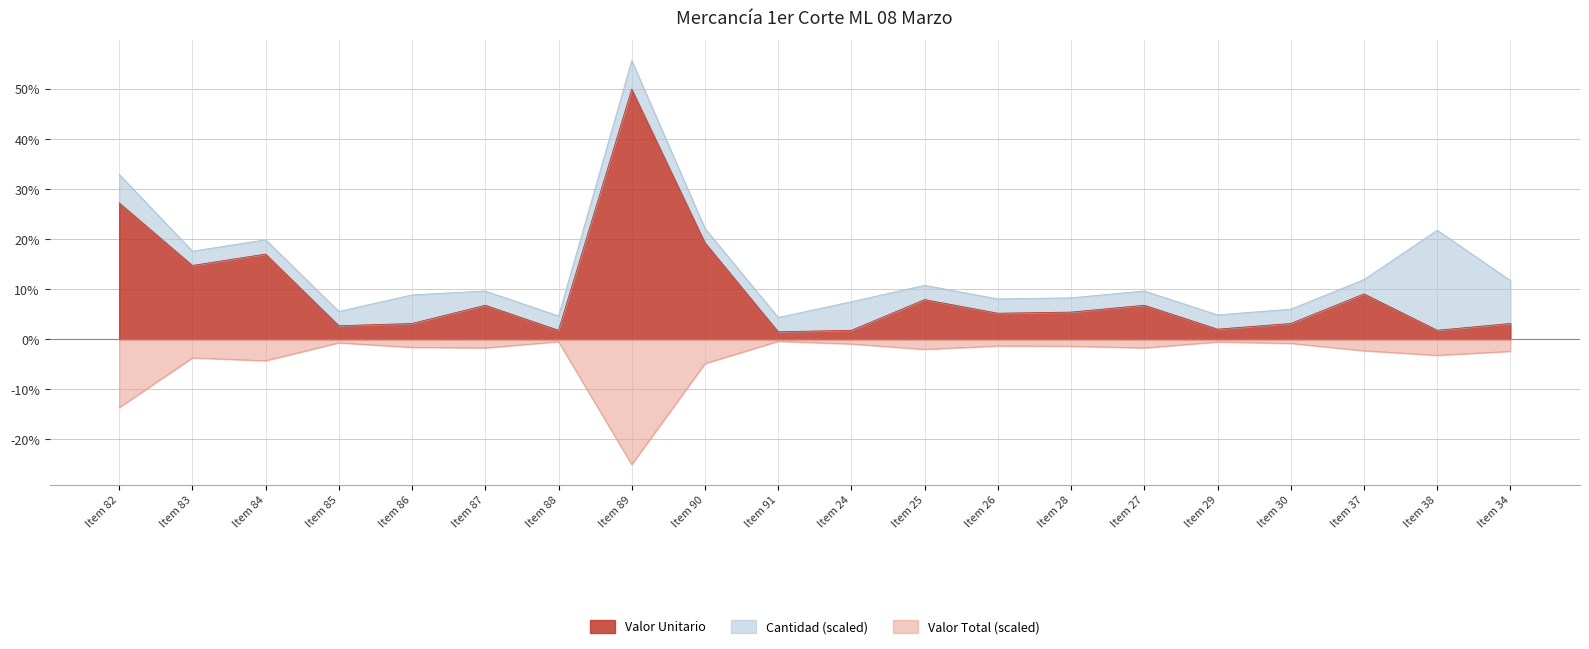

Where is Valor Unitario nearest to the value 25?

Item 82